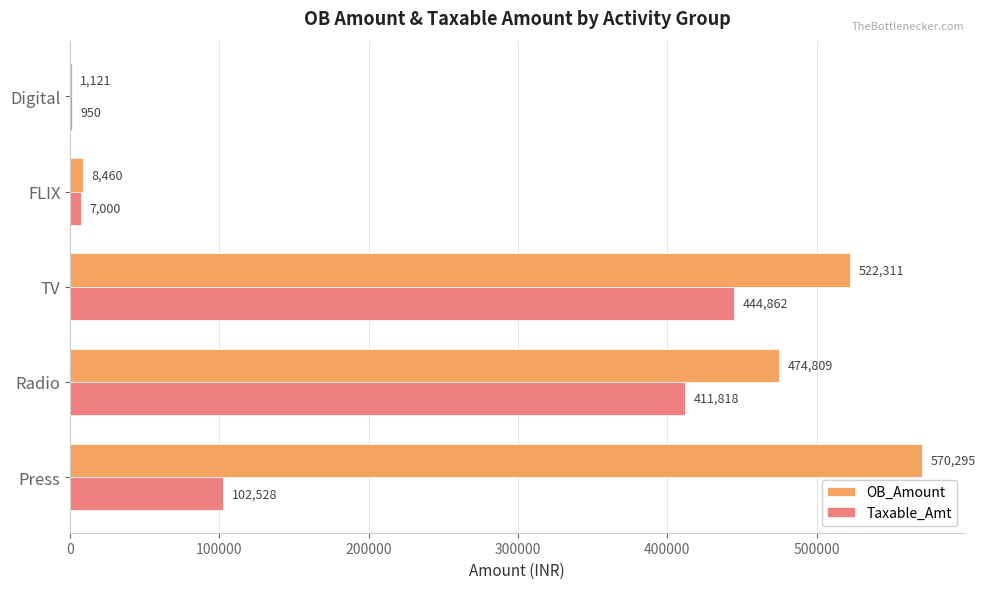

What is the maximum value shown in the chart?

570295.3